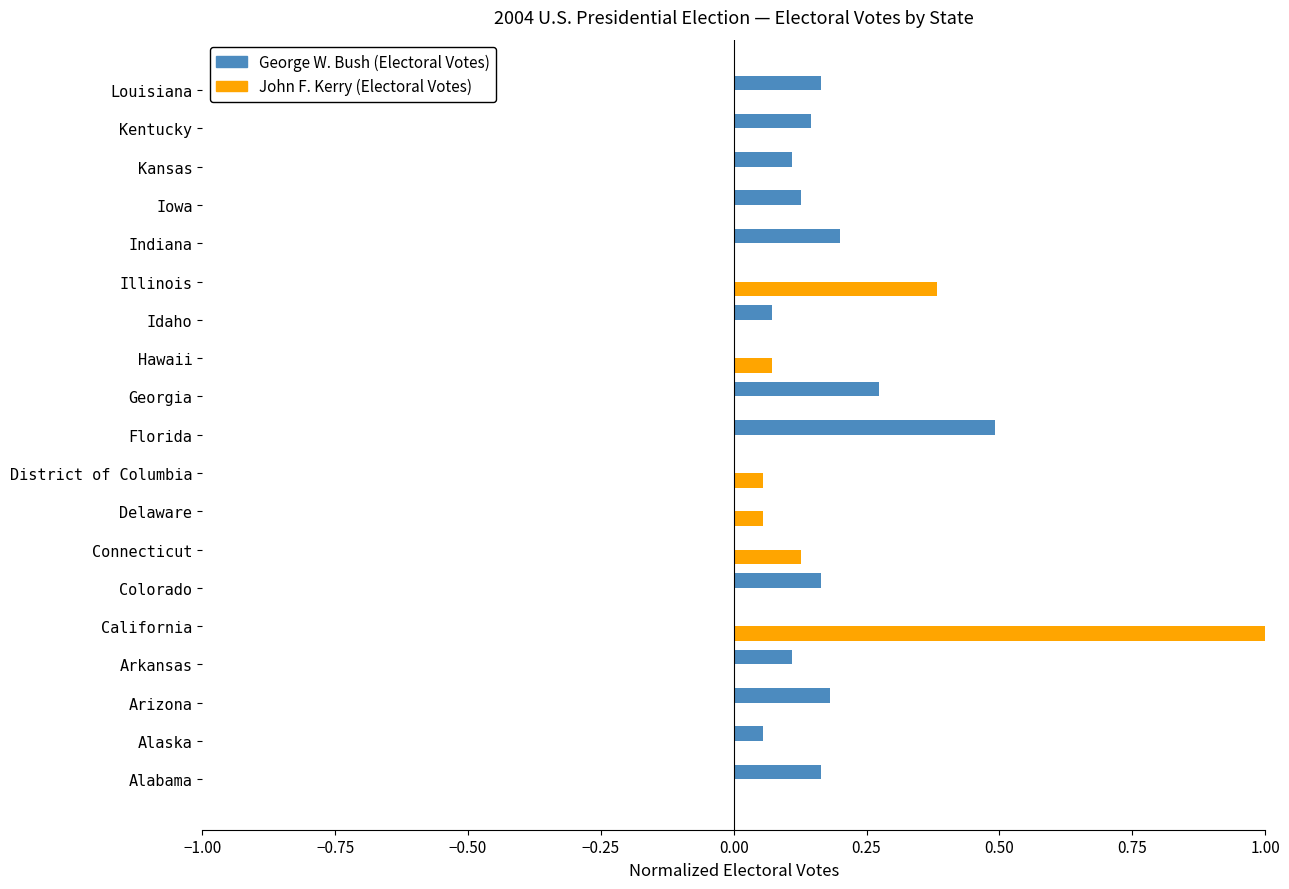

True or false: John F. Kerry (Electoral Votes) has a value of -0.5 at Arkansas.

False